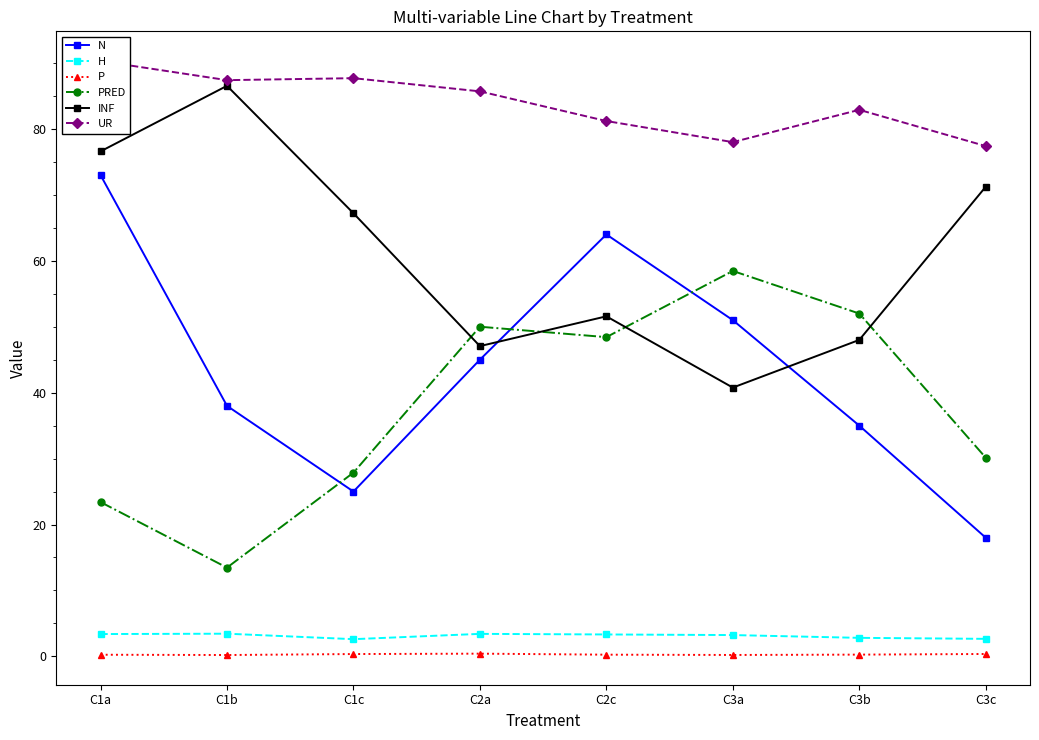

The N series shows 38.0 at C1b. True or false?

True